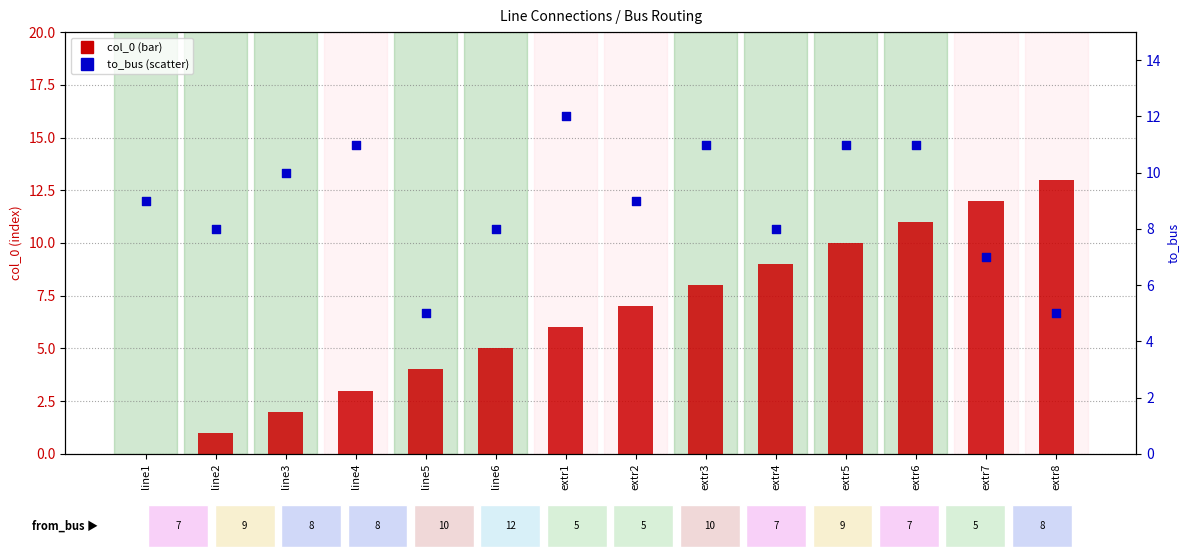

Which series has the widest spread of Y values?

col_0